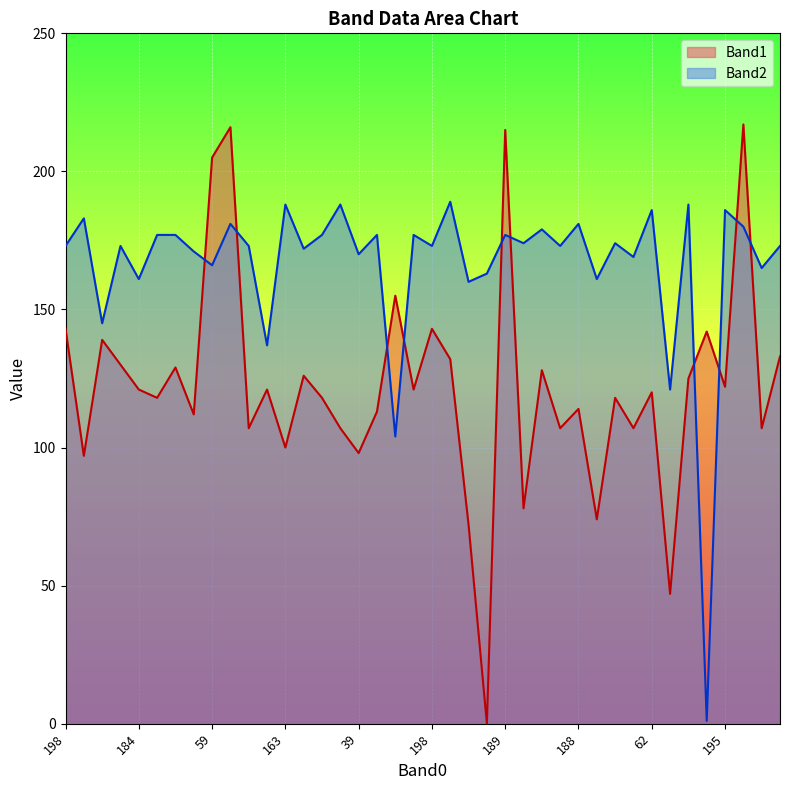

Is it true that Band2 equals 189 at 164?

True